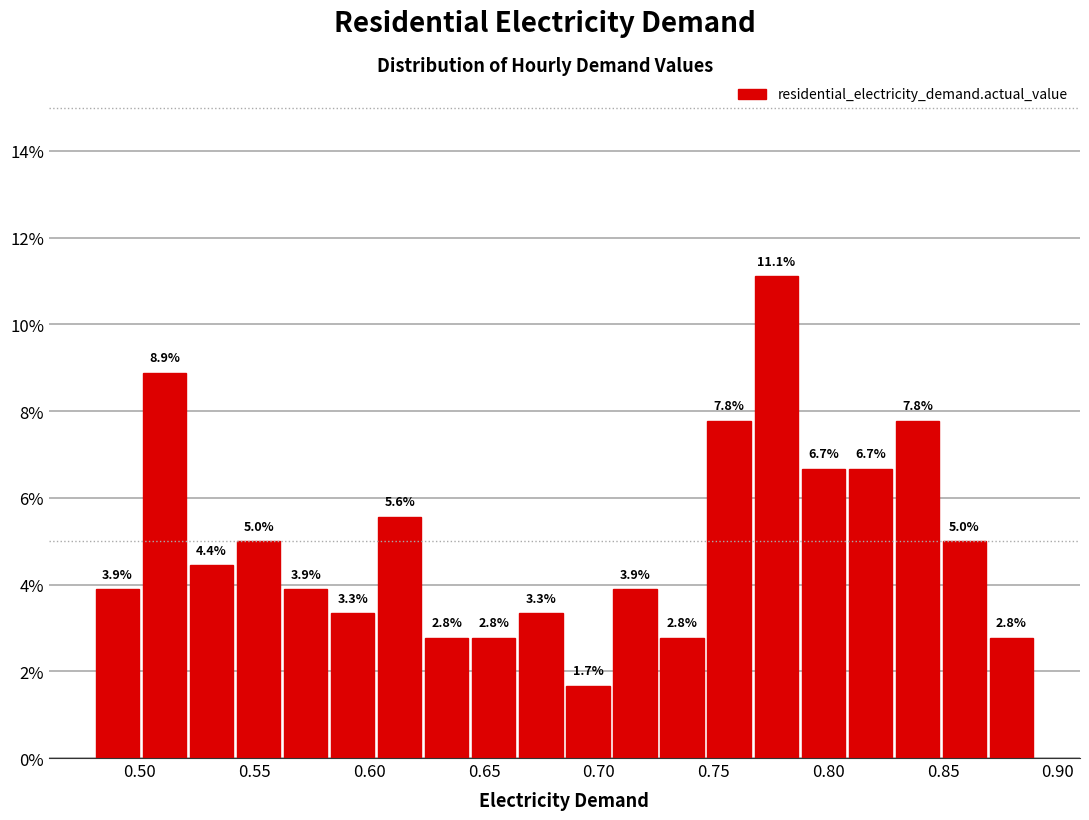

Reading left to right, transcribe this chart: for each bar, give the range it covers on the x-axis and its height. The bar edges are not printed on the chart, so give them approximately, as read against the axis.

0.480 to 0.500: 3.9
0.500 to 0.520: 8.9
0.520 to 0.540: 4.4
0.540 to 0.560: 5.0
0.560 to 0.585: 3.9
0.585 to 0.605: 3.3
0.605 to 0.625: 5.6
0.625 to 0.645: 2.8
0.645 to 0.665: 2.8
0.665 to 0.685: 3.3
0.685 to 0.705: 1.7
0.705 to 0.725: 3.9
0.725 to 0.745: 2.8
0.745 to 0.765: 7.8
0.765 to 0.790: 11.1
0.790 to 0.810: 6.7
0.810 to 0.830: 6.7
0.830 to 0.850: 7.8
0.850 to 0.870: 5.0
0.870 to 0.890: 2.8